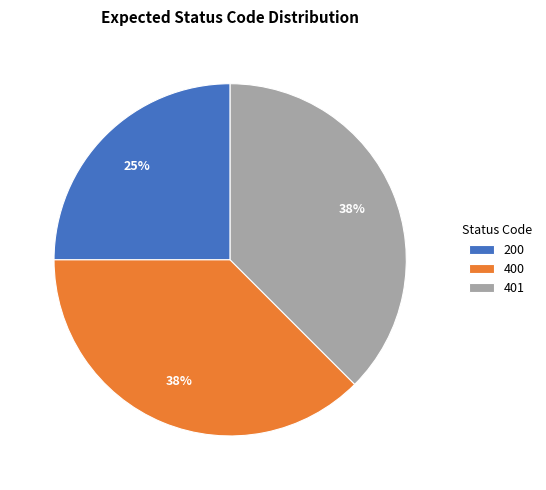

What is the ratio of the value at 200 to the value at 401?

0.7